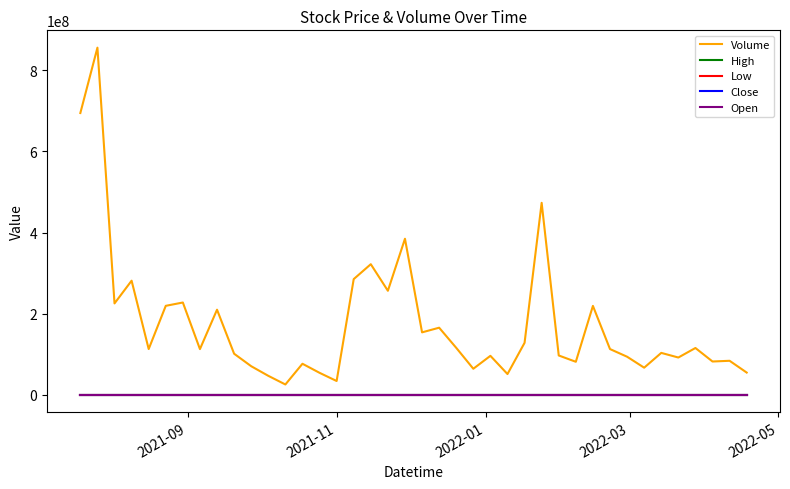

Which series has the largest range (max minus min)?

Volume